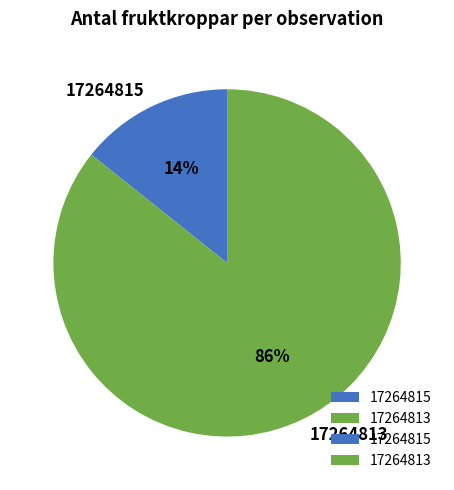

Rank the categories by value from highest to lowest.

17264813, 17264815